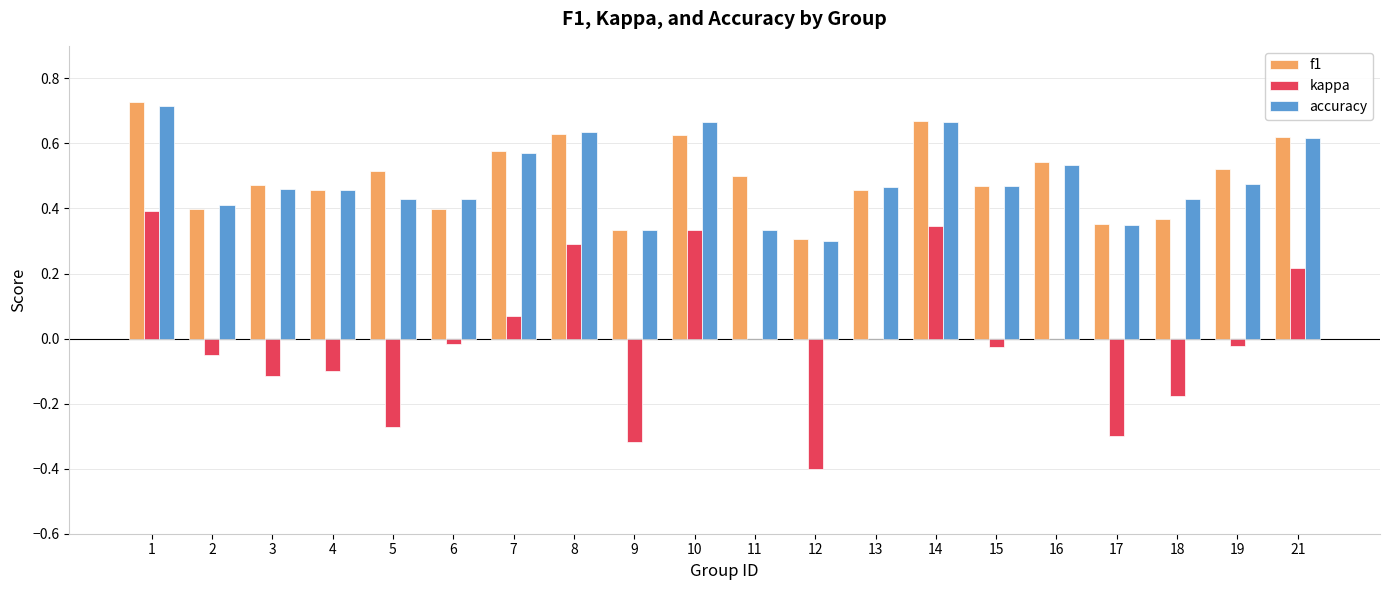

How many groups of bars are there?

20